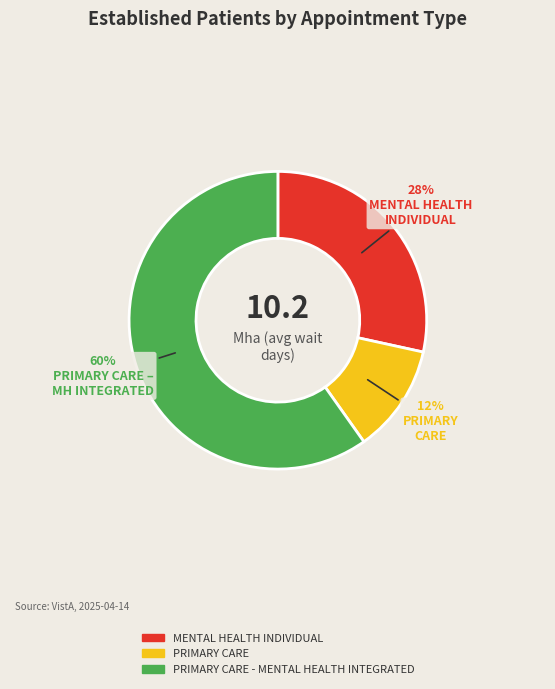

To the nearest percent, what is the difference between the largest and smallest slice percentages?

48%